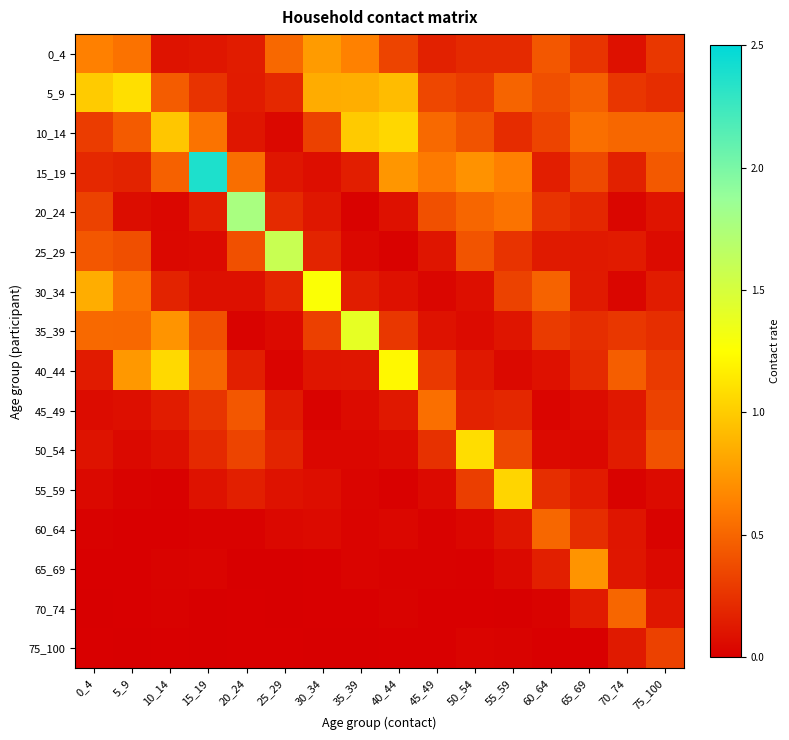

At how many categories does at least one series exceed 1?

10